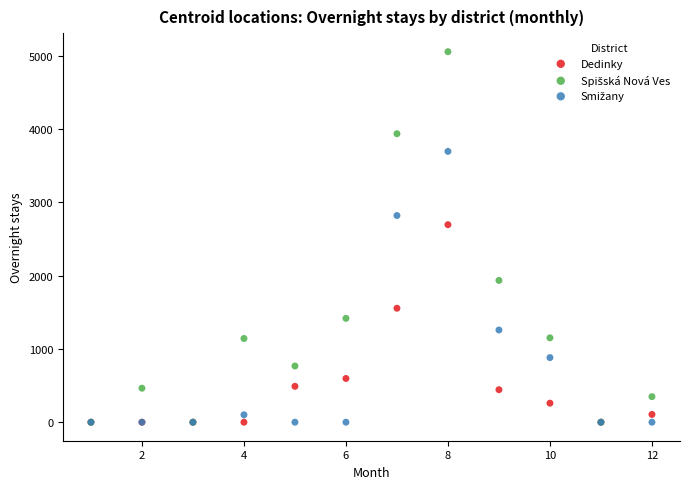

Across all series, what Y value is closest to 2529?

2697